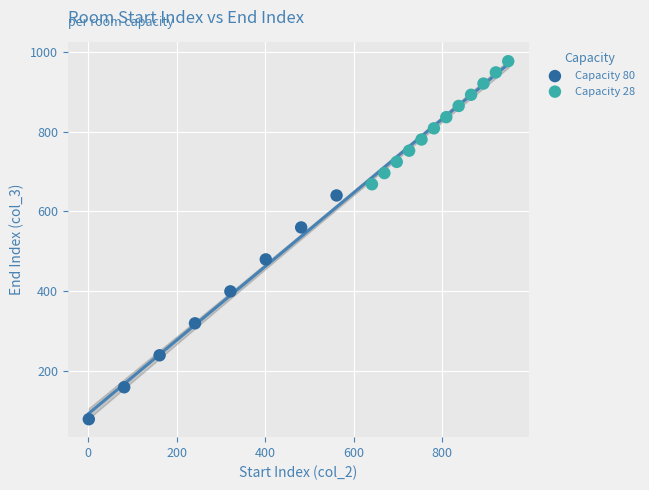

Which series has the largest Y range (max minus min)?

Capacity 80